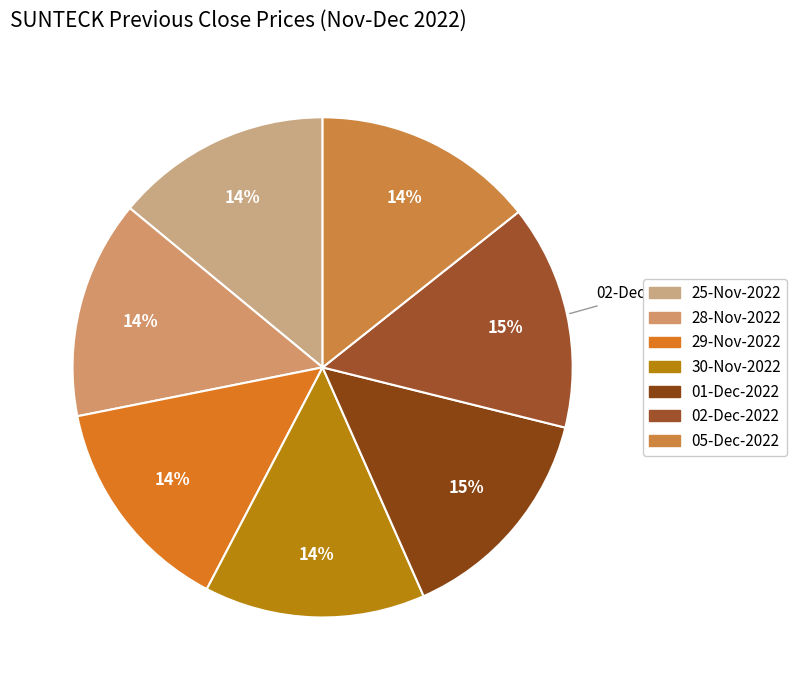

How many segments does this pie chart have?

7